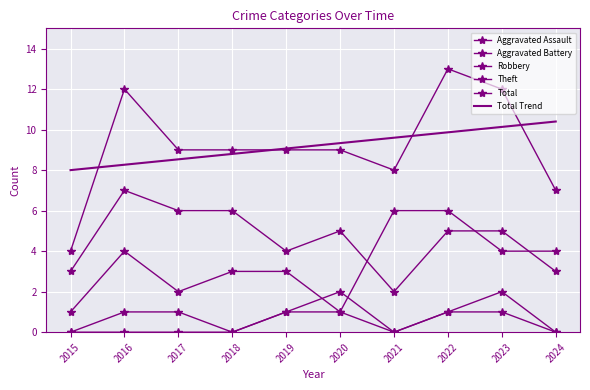

Which label corresponds to the largest value in the chart?

2022